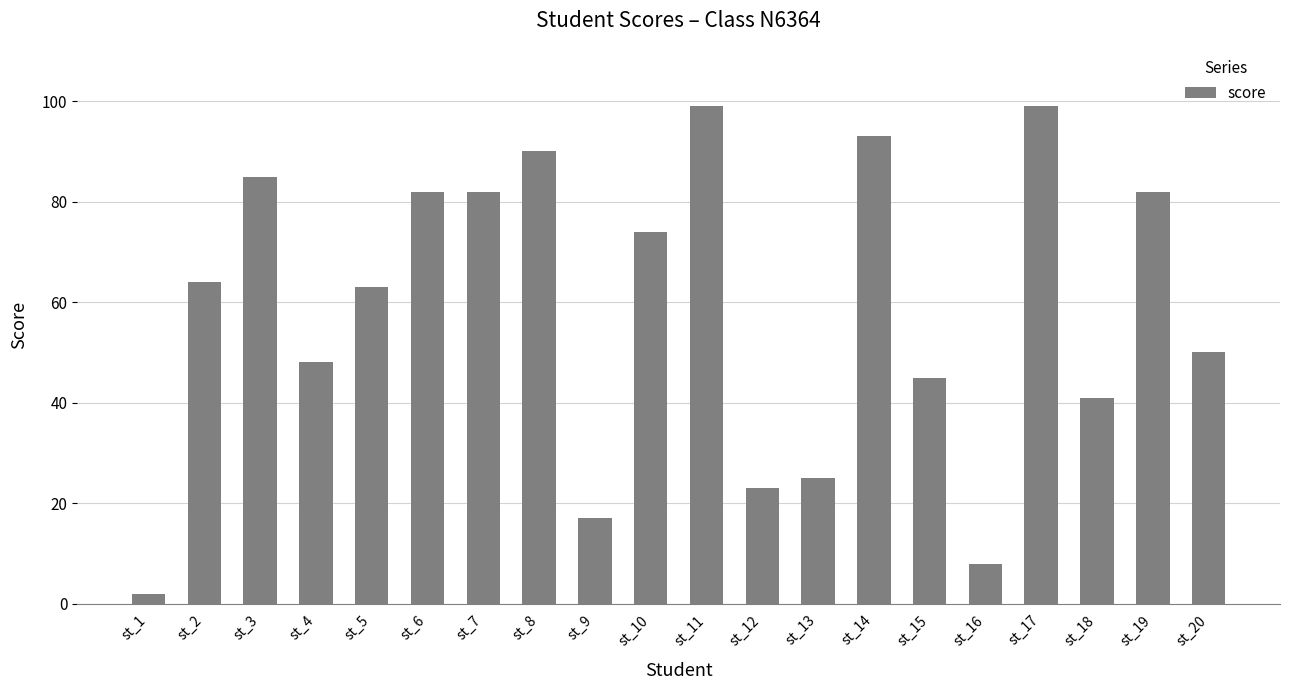

Reading right to left, what are all the values shown in this chart?

50	82	41	99	8	45	93	25	23	99	74	17	90	82	82	63	48	85	64	2